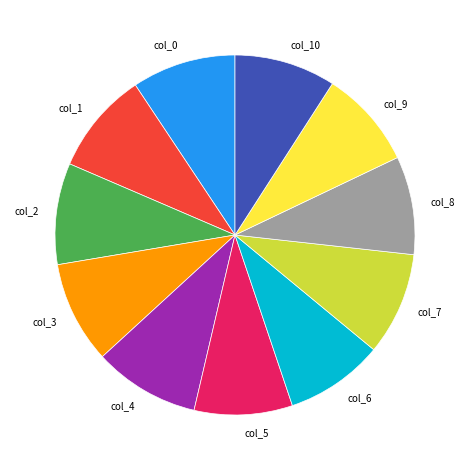

Is there a majority slice in this chart?

No